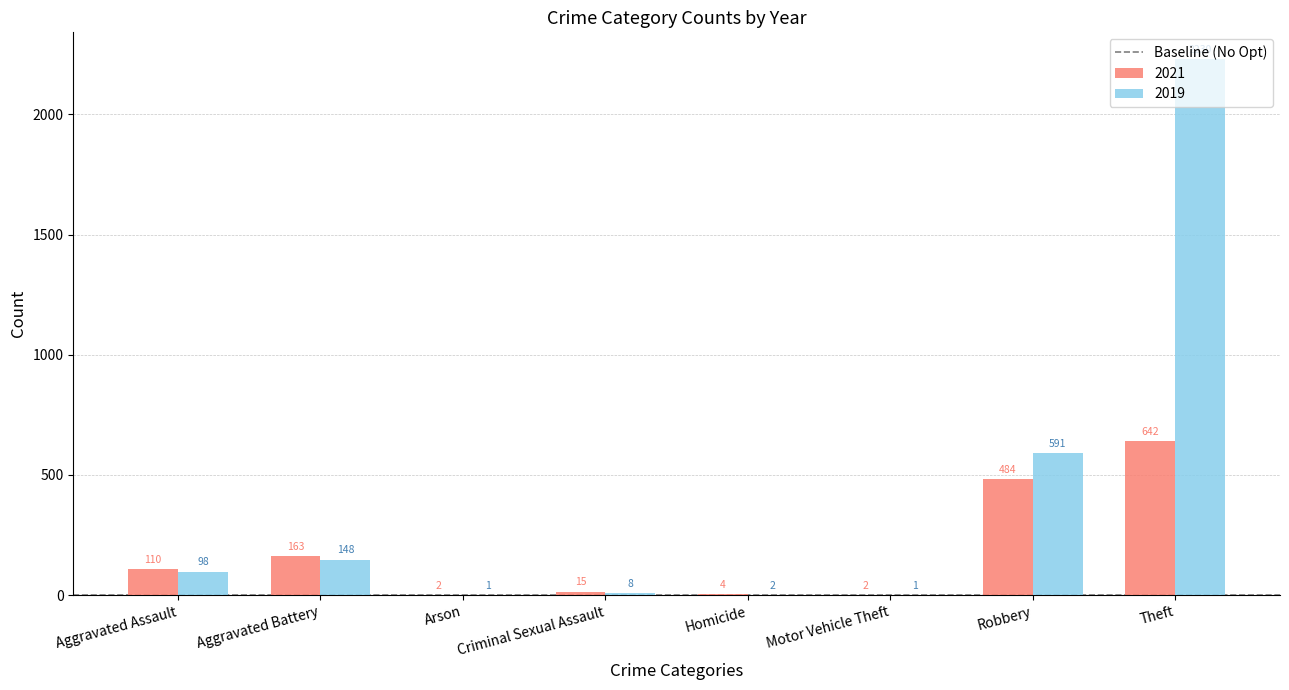

Which series has the widest spread of values?

2019